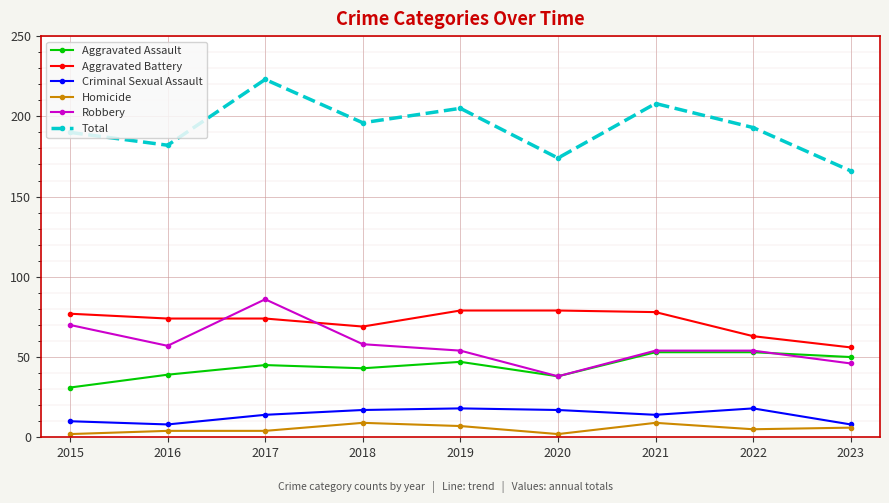

At which label does Aggravated Assault reach its minimum?

2015